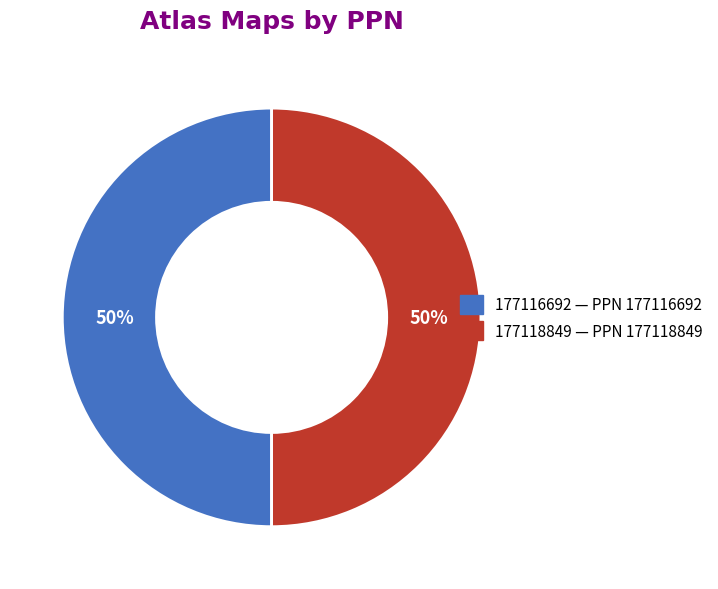

How many segments does this pie chart have?

2